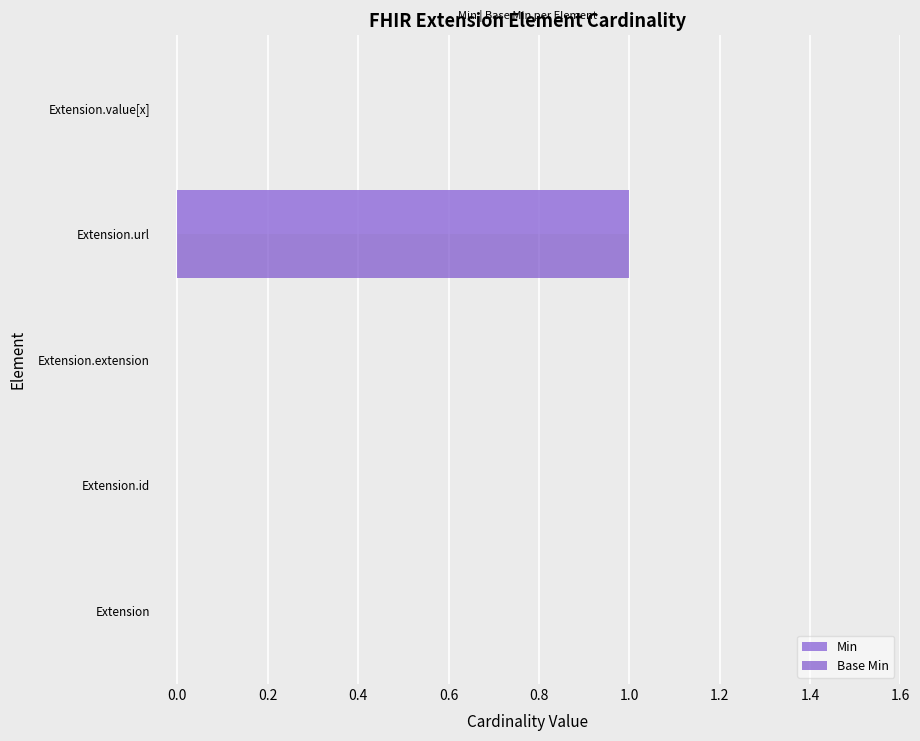

The Base Min series shows 0 at Extension.id. True or false?

True